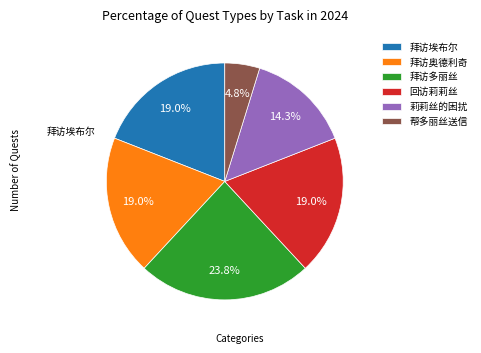

Does any single category account for the majority?

No